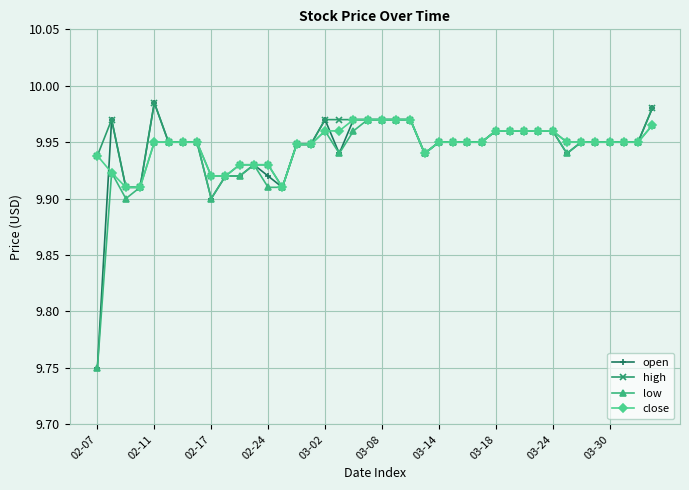

At how many categories does at least one series exceed 9?

40